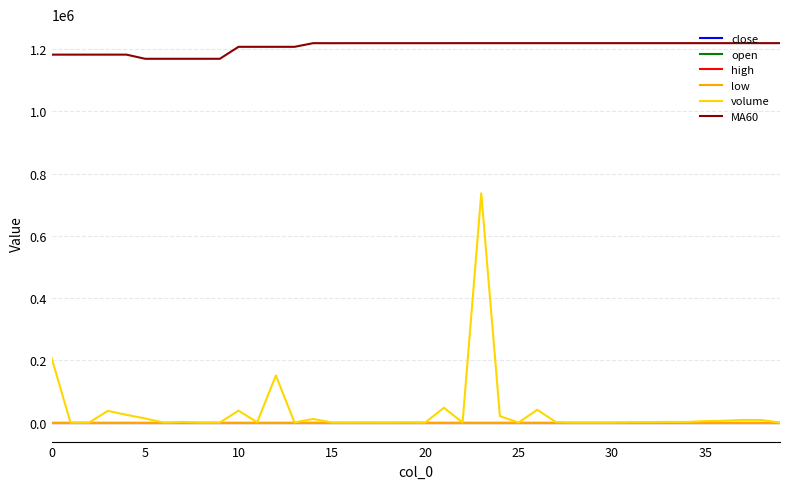

Which series has the largest total across all categories?

MA60